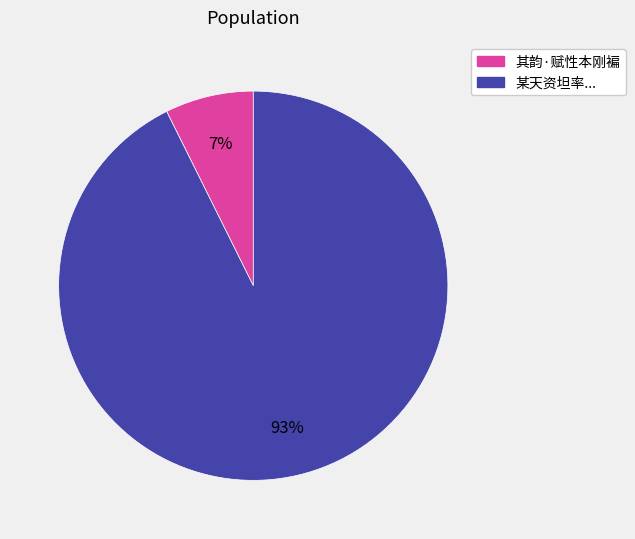

Is there a majority slice in this chart?

Yes